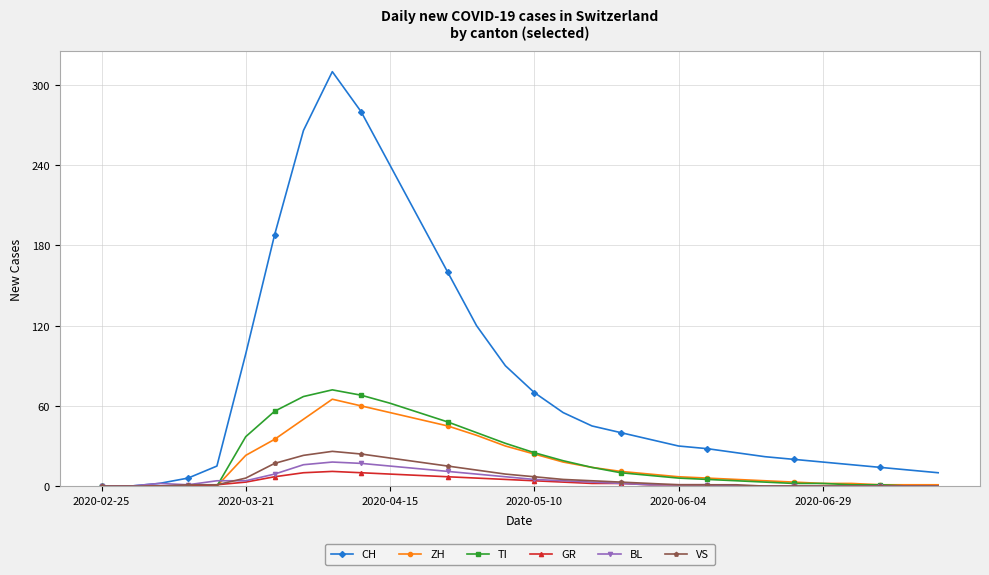

What are all the series names shown in the legend?

CH, ZH, TI, GR, BL, VS